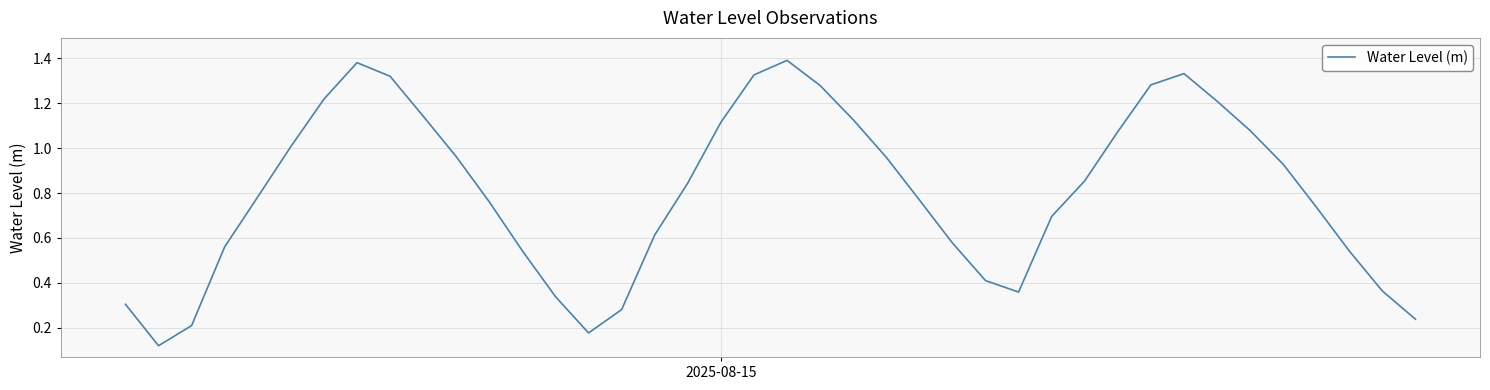

How many lines are shown in the chart?

1